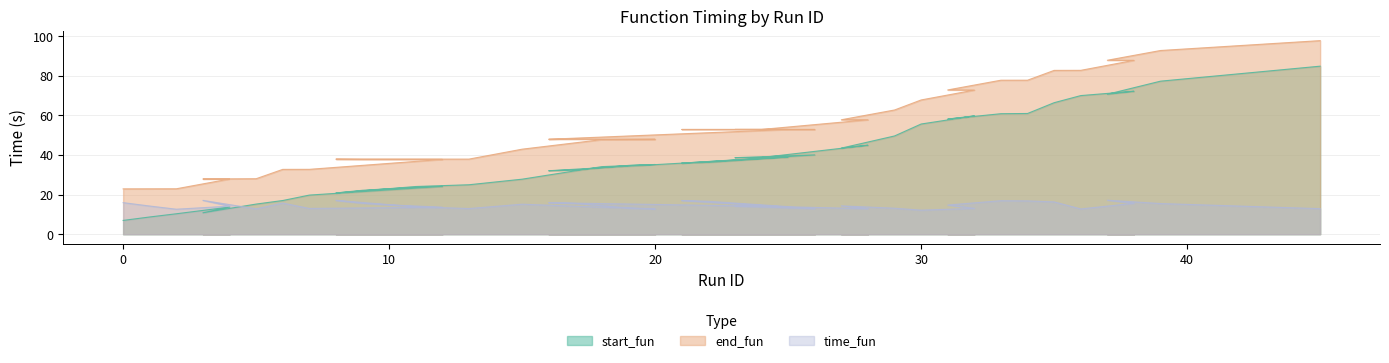

List the labels in order of end_fun value, largest first.

45, 39, 37, 38, 36, 35, 34, 33, 31, 32, 30, 29, 27, 28, 24, 26, 23, 22, 21, 25, 19, 17, 16, 20, 18, 15, 11, 13, 8, 9, 10, 12, 7, 6, 5, 3, 4, 2, 1, 0